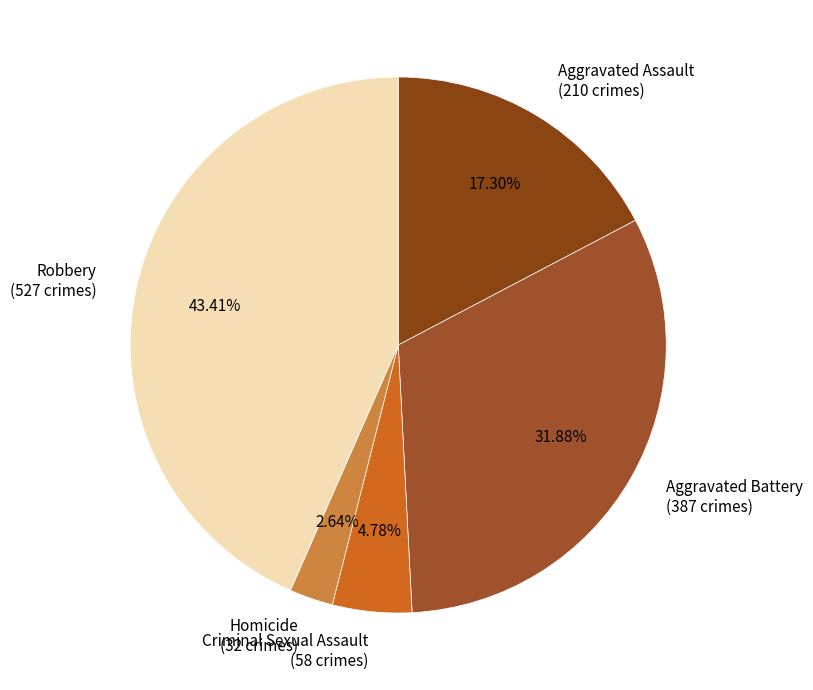

Which category has the biggest portion of the pie?

Robbery